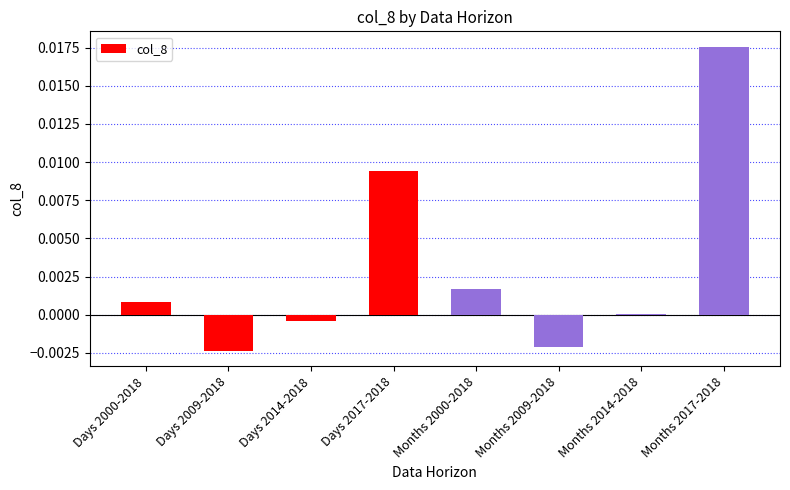

Which category has the highest value across all series?

Months 2017-2018